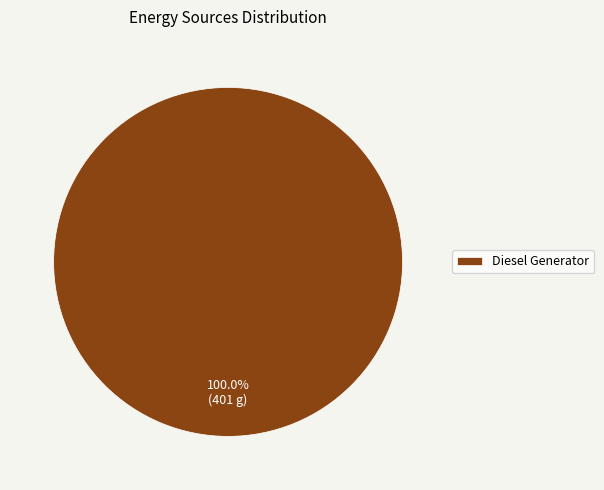

Count the number of slices in the pie.

1